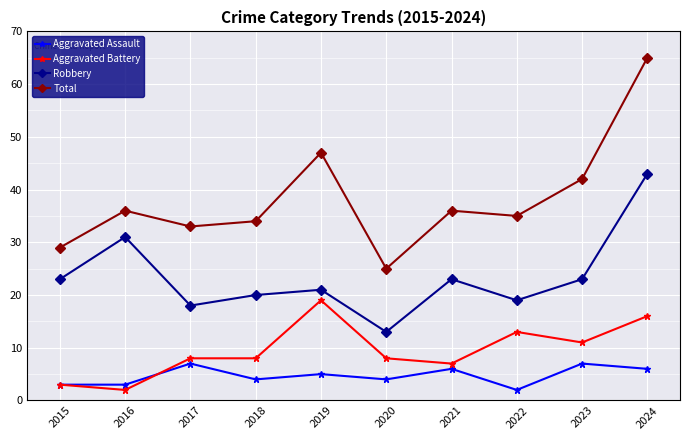

Which category has the lowest value in the Total series?

2020